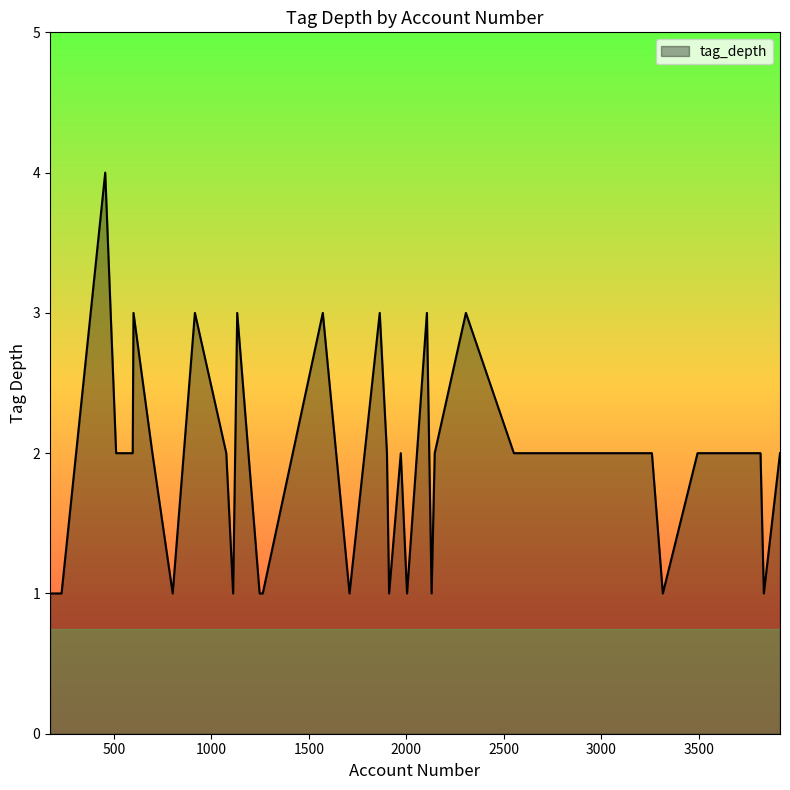

What is the difference between the second highest and minimum values?

2